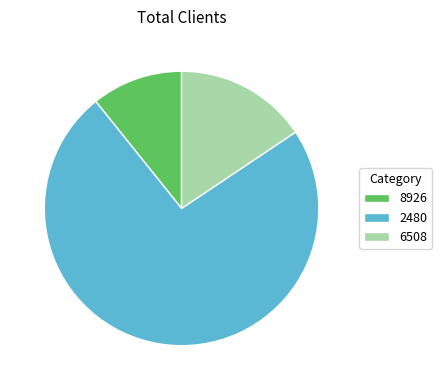

Does any single category account for the majority?

Yes